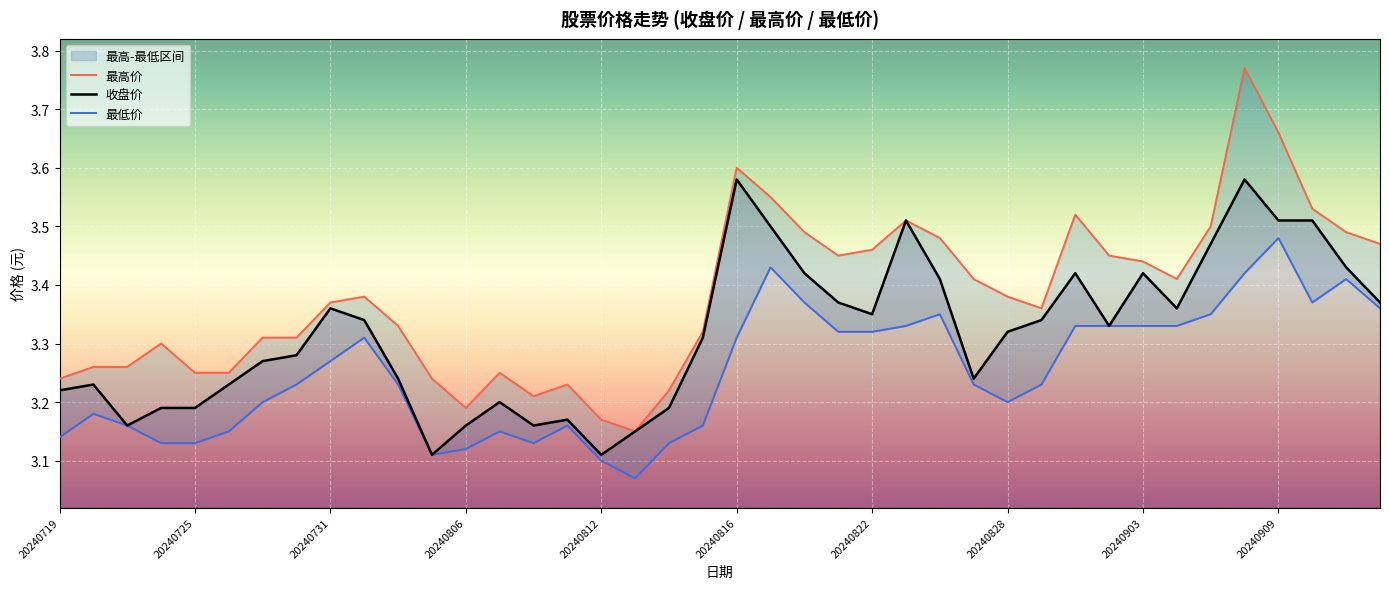

What is the sum of all 最低价 values?

130.1